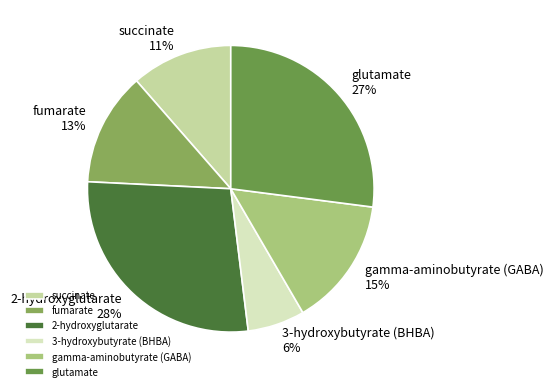

What is the largest slice in the pie chart?

2-hydroxyglutarate